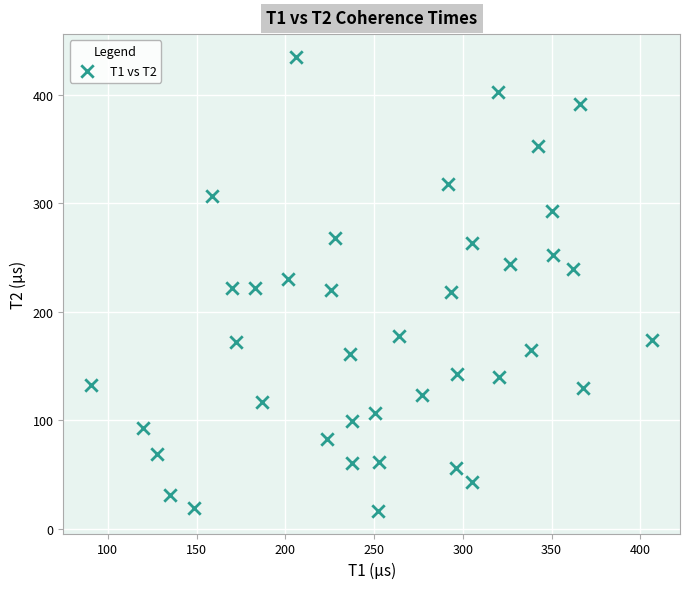

What is the range of Y values (max minus min)?

418.4